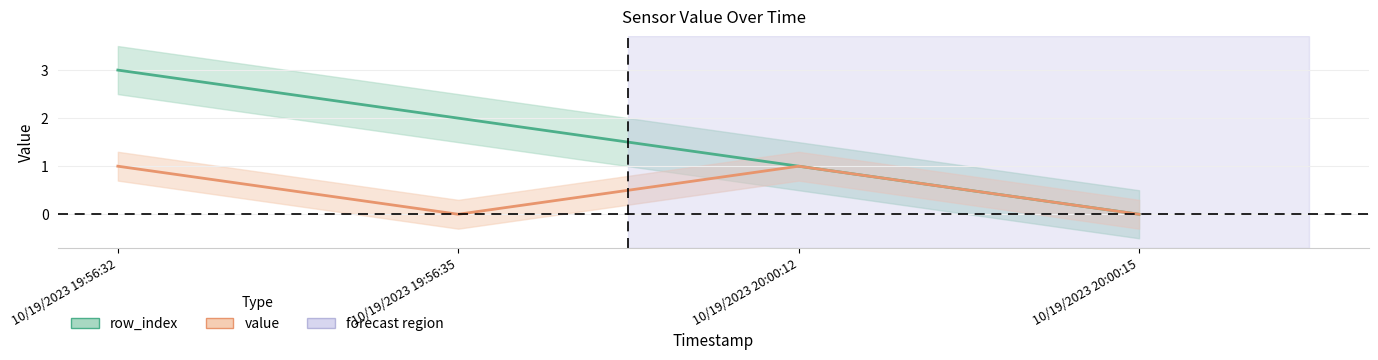

At which label does row_index reach its minimum?

10/19/2023 20:00:15